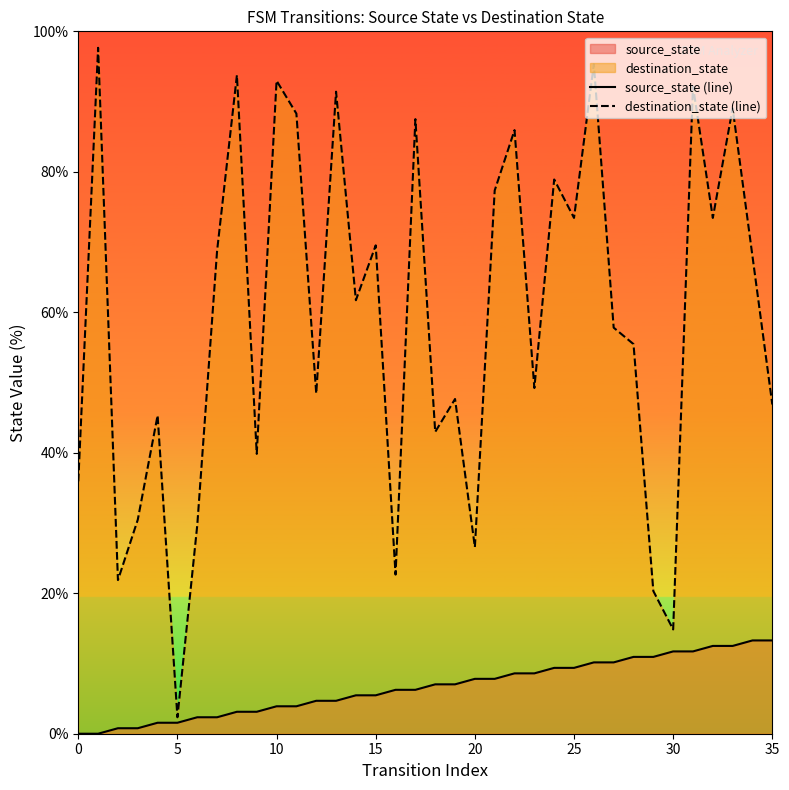

Which series has the largest range (max minus min)?

destination_state (line)